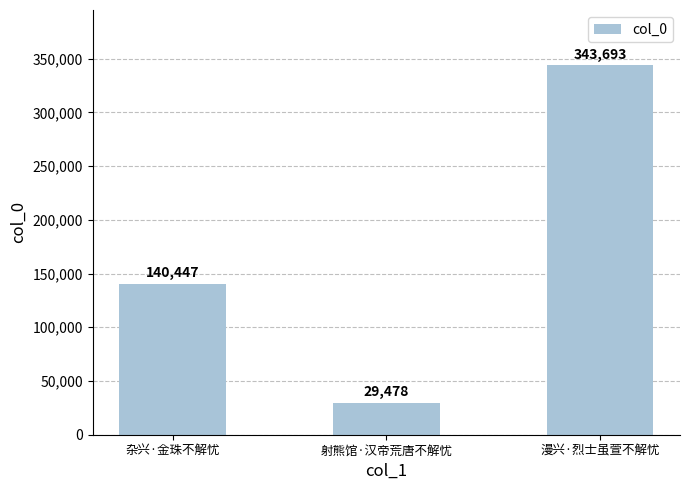

What is the sum of the values at 漫兴·烈士虽萱不解忧 and 射熊馆·汉帝荒唐不解忧?

373171